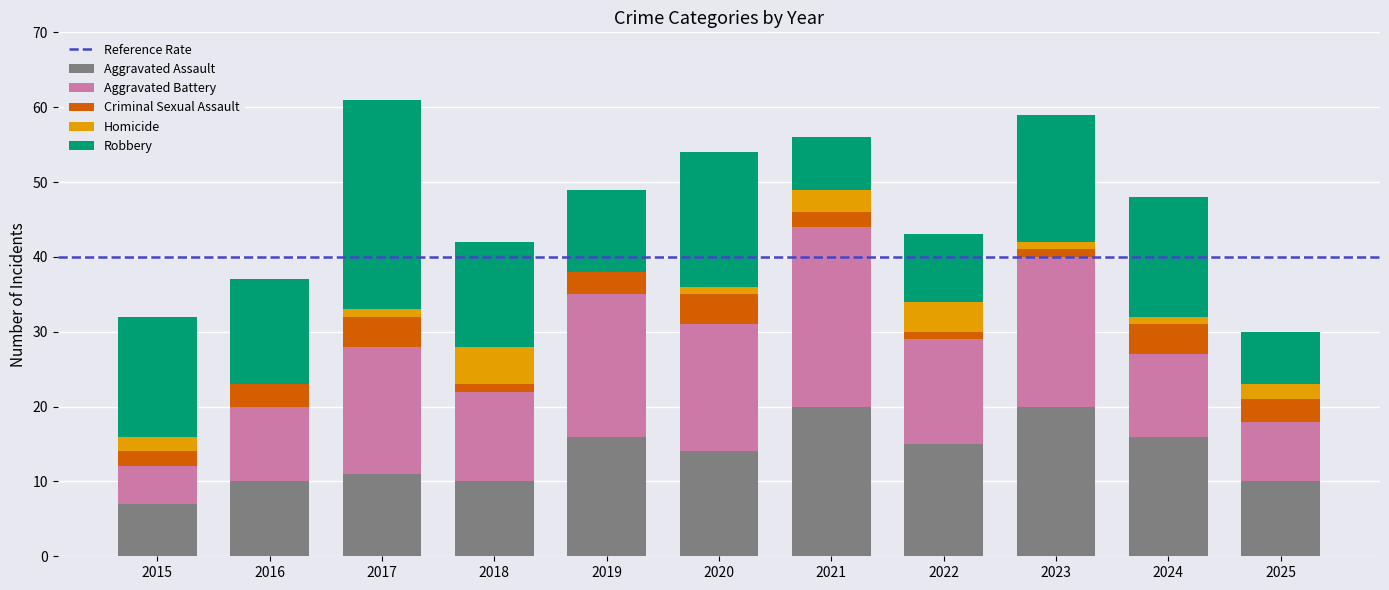

What is the maximum value for Aggravated Assault?

20